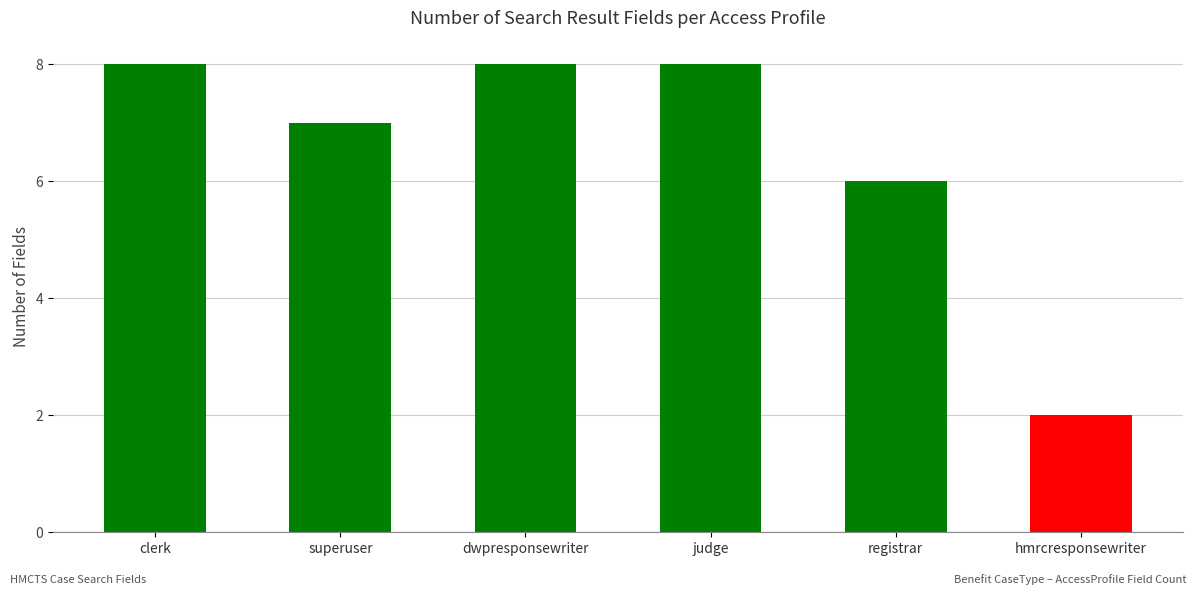

What is the sum of all values?

39